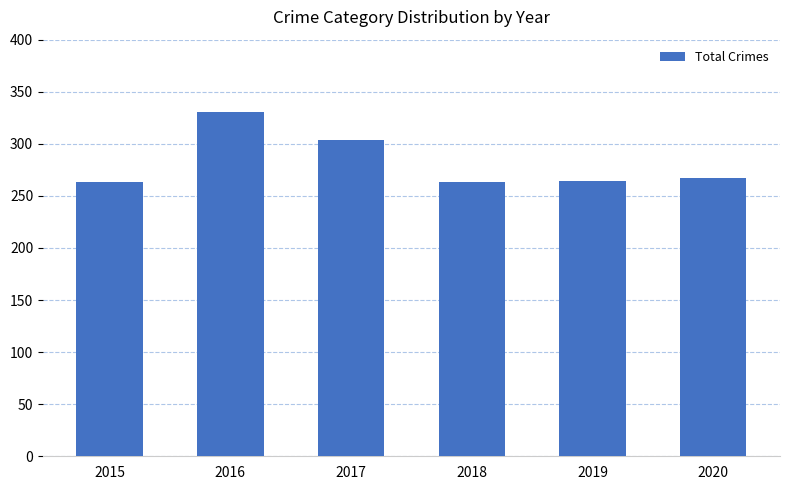

Does the chart contain stacked bars?

No